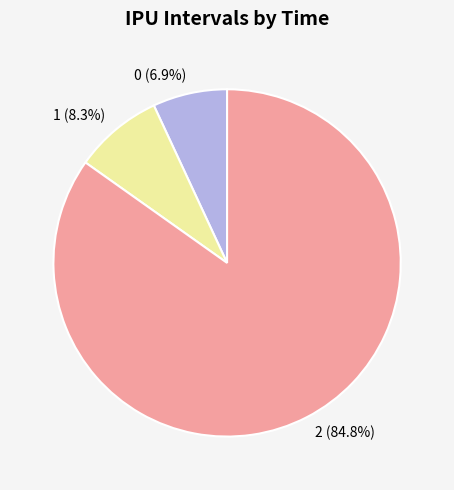

Which slice represents more than half of the pie?

2